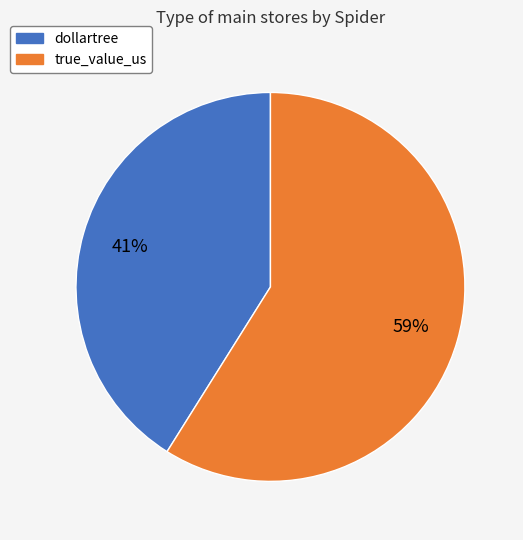

Is the sum of true_value_us and dollartree greater than half?

Yes